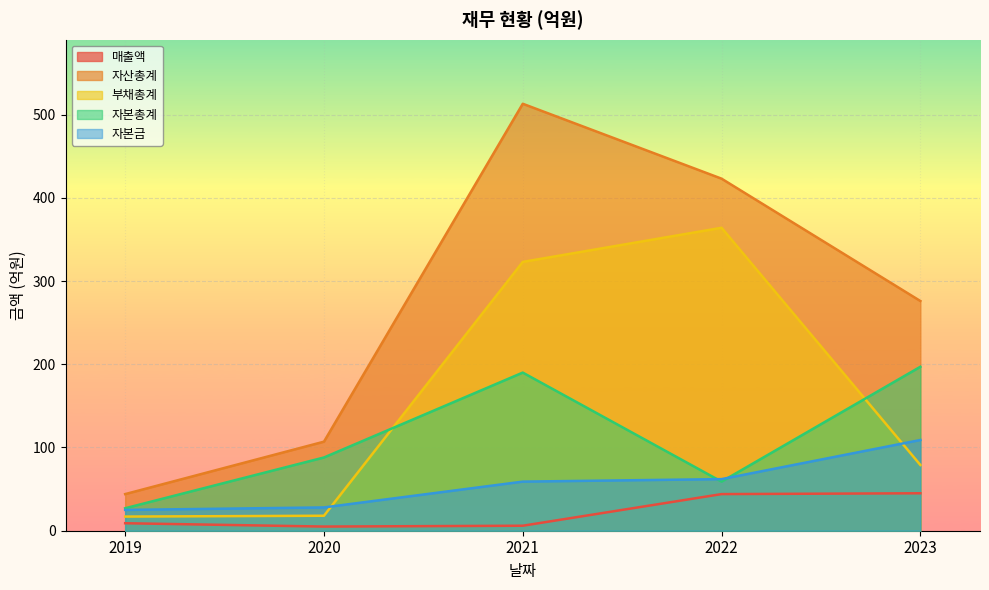

What is the total value across all series at 2023?

706